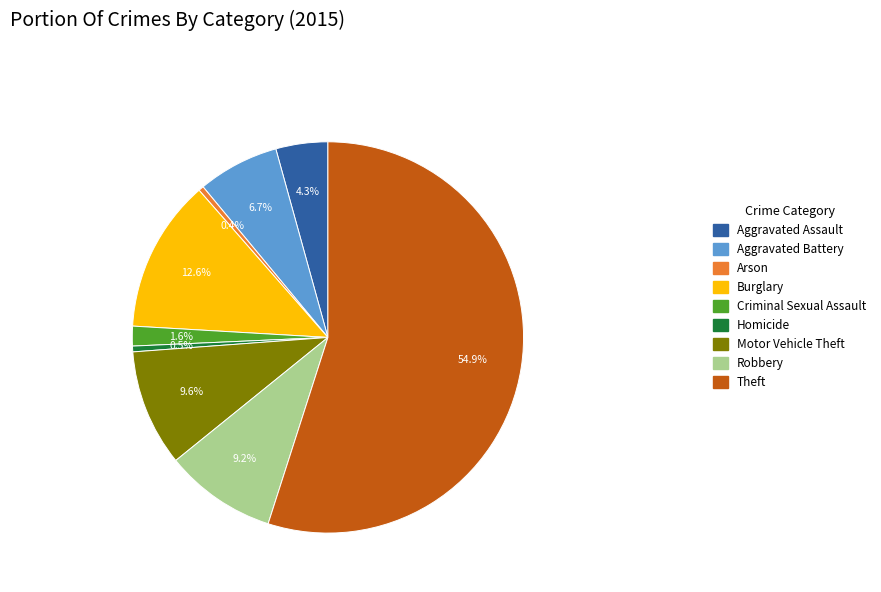

Is it true that Burglary is 2% of the pie?

False